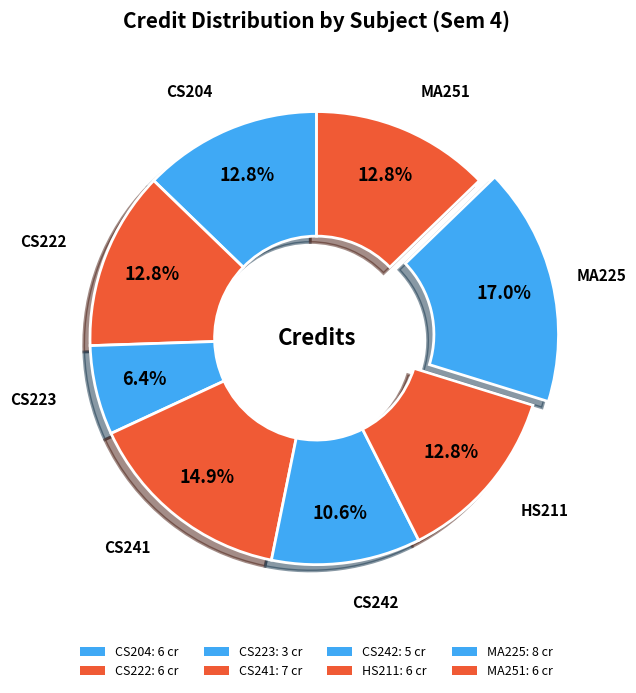

How much of the chart is everything except CS242?

89.4%